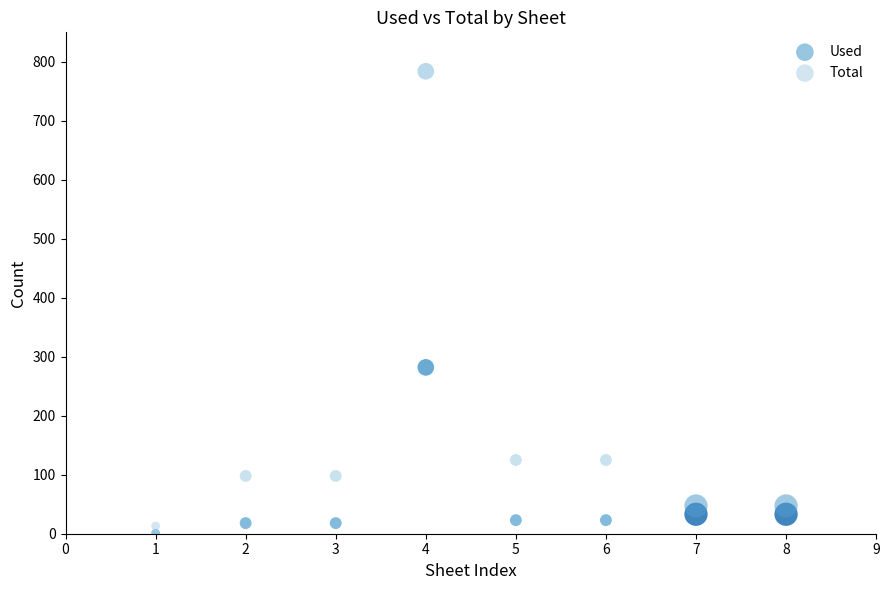

Which series reaches the maximum Y coordinate?

Total